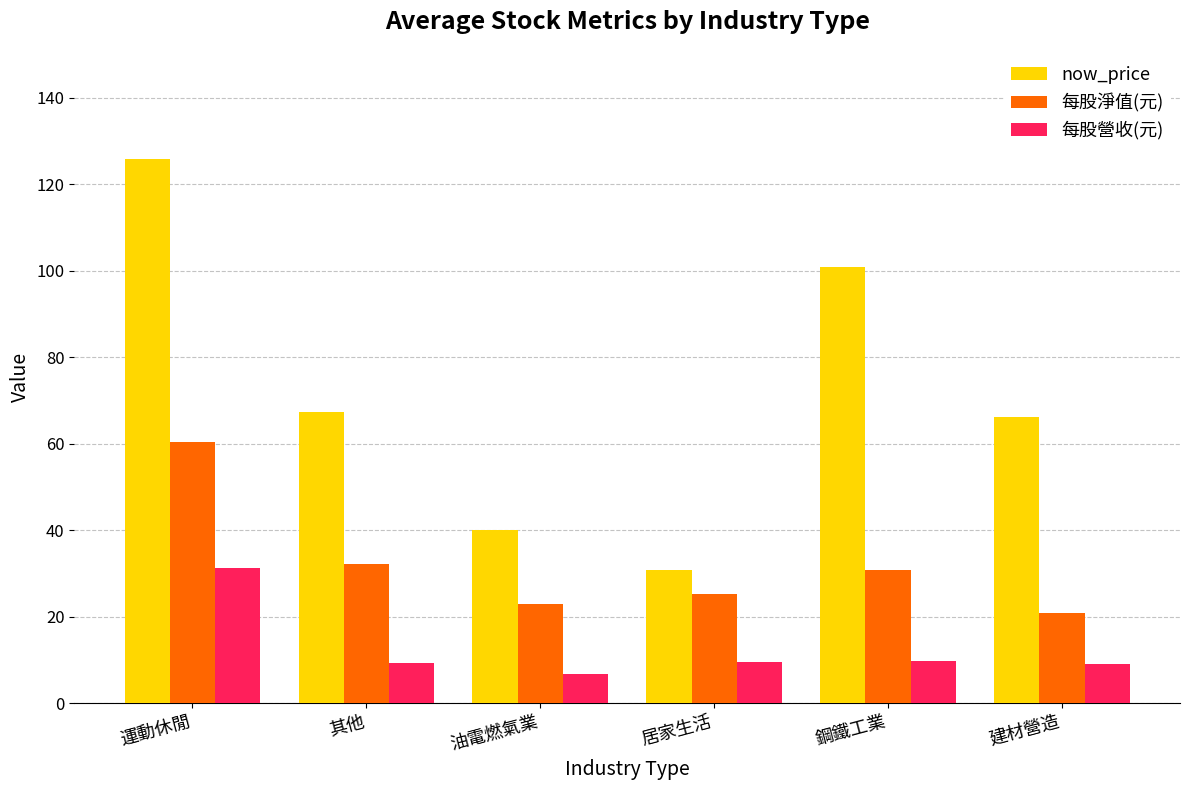

How many values in the now_price series exceed 67?

3